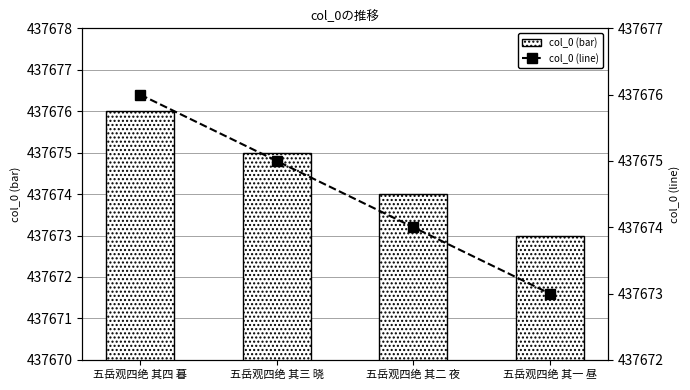

At 五岳观四绝 其四 暮, list the series in order from largest to smallest.

col_0 (bar), col_0 (line)